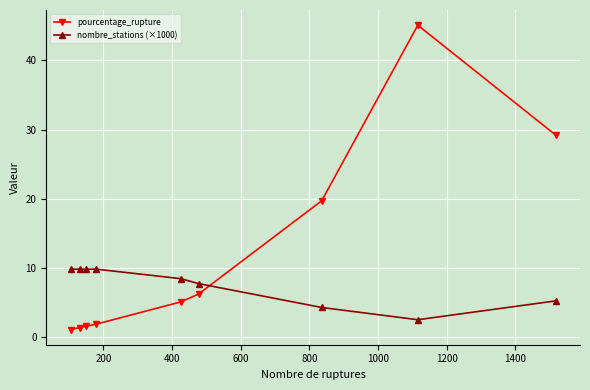

Which series has the widest spread of values?

pourcentage_rupture